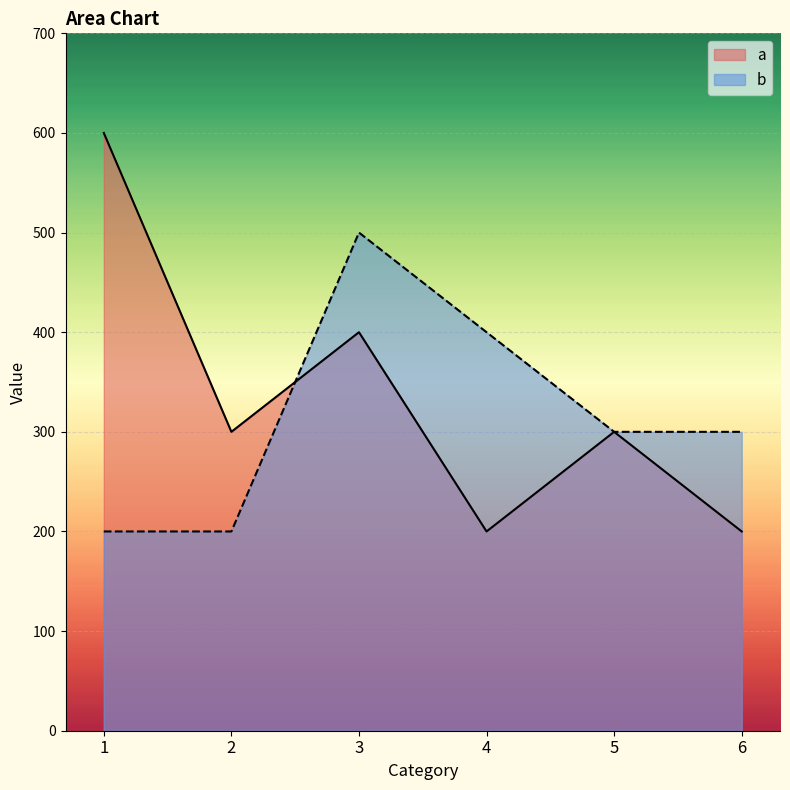

Reading left to right, what are all the values shown in this chart?

a: 1=600	2=300	3=400	4=200	5=300	6=200
b: 1=200	2=200	3=500	4=400	5=300	6=300